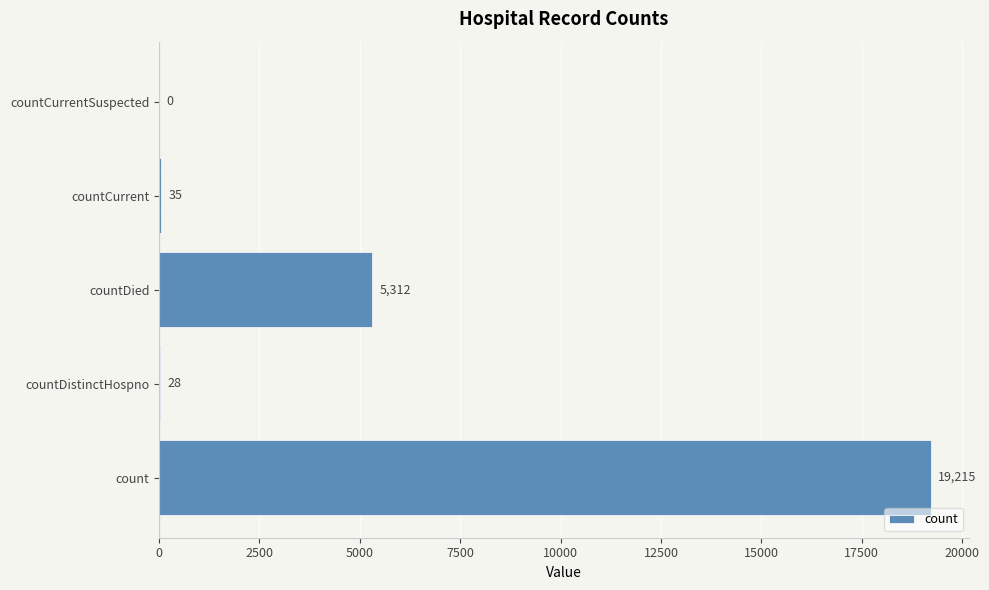

The chart shows a value of 5312 at countDied. True or false?

True